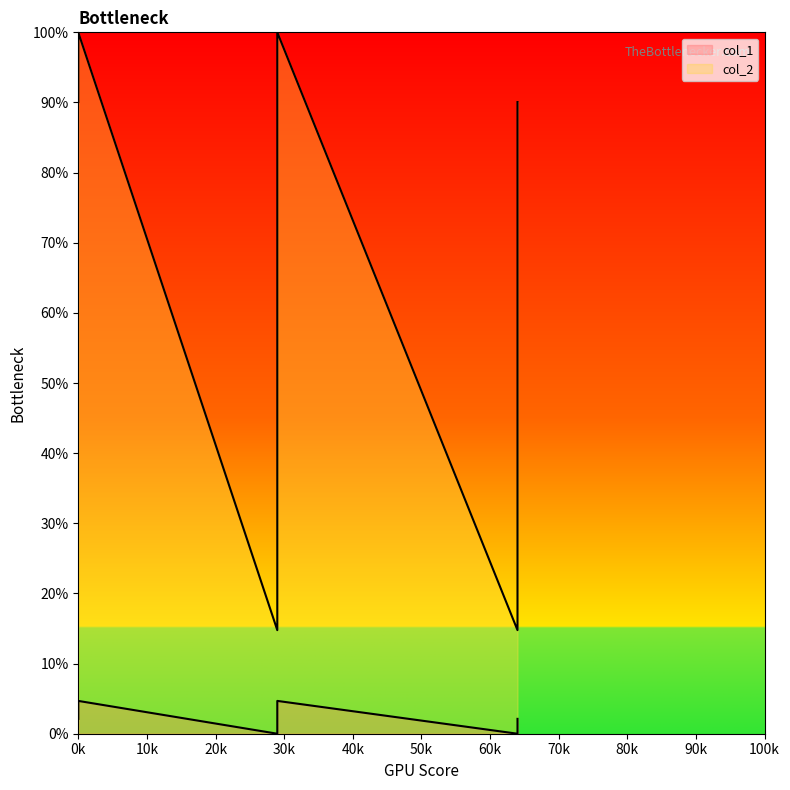

Which category has the lowest value across all series?

29